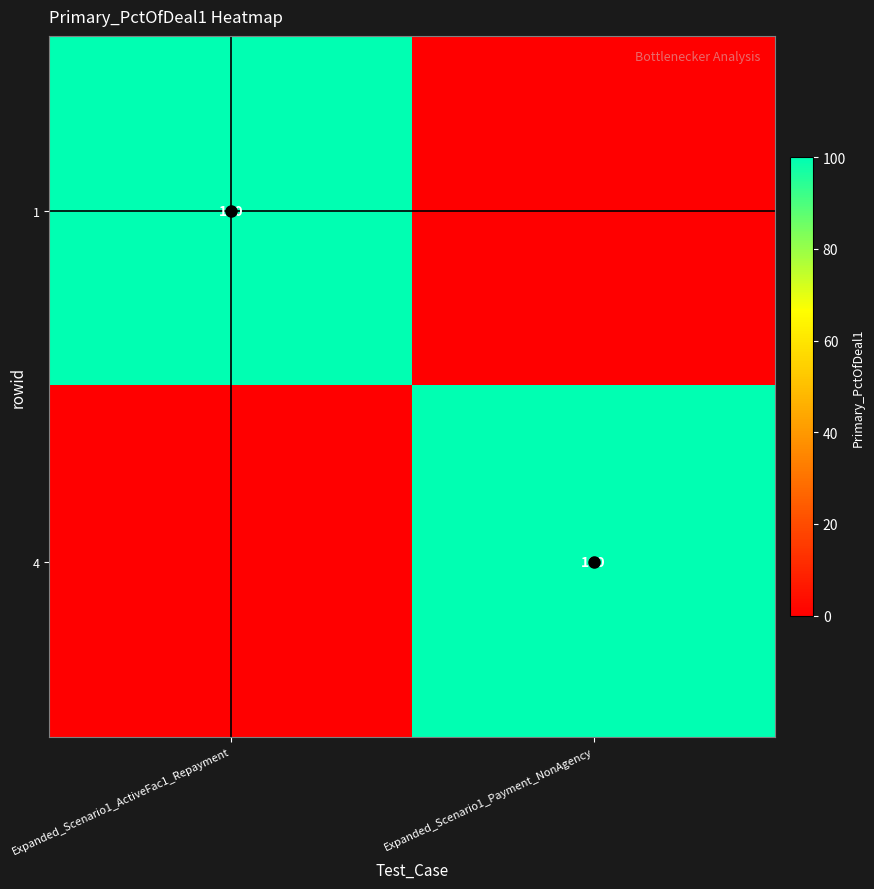

How many data points in 4 are less than 100?

1